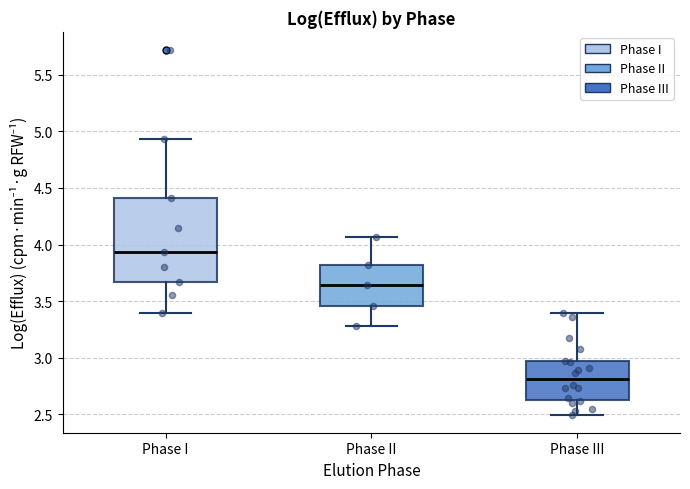

Which box's median line is the highest?

Phase I